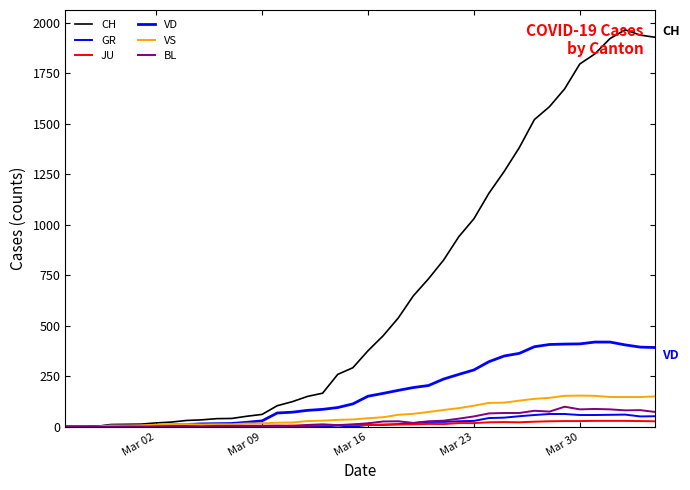

Does the chart have visible grid lines?

No